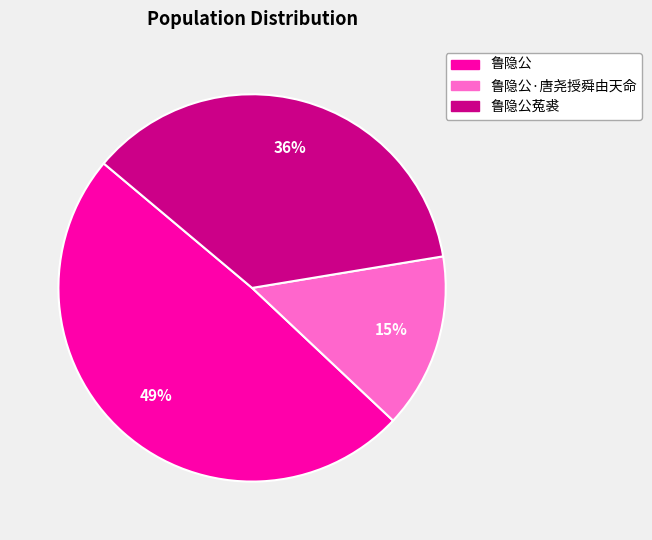

To the nearest percent, what is the average slice percentage?

33%